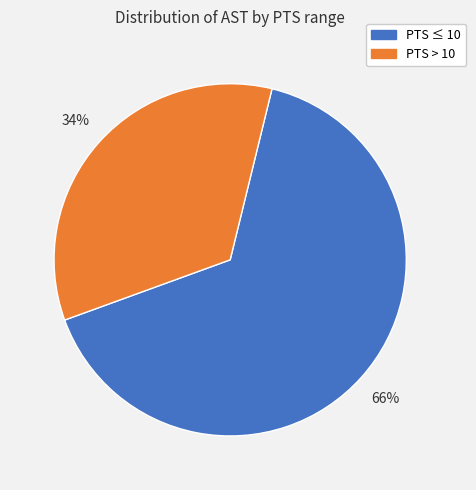

To the nearest percent, what is the average slice percentage?

50%